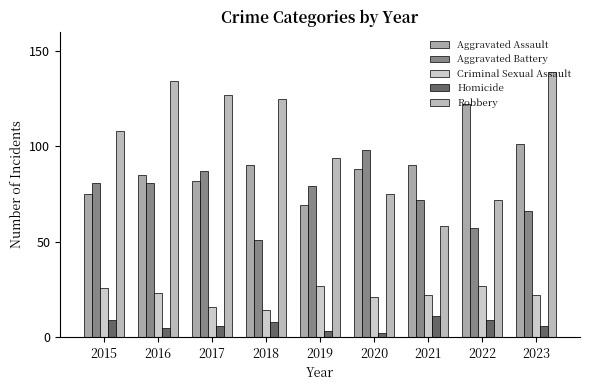

At which label does Aggravated Battery reach its minimum?

2018